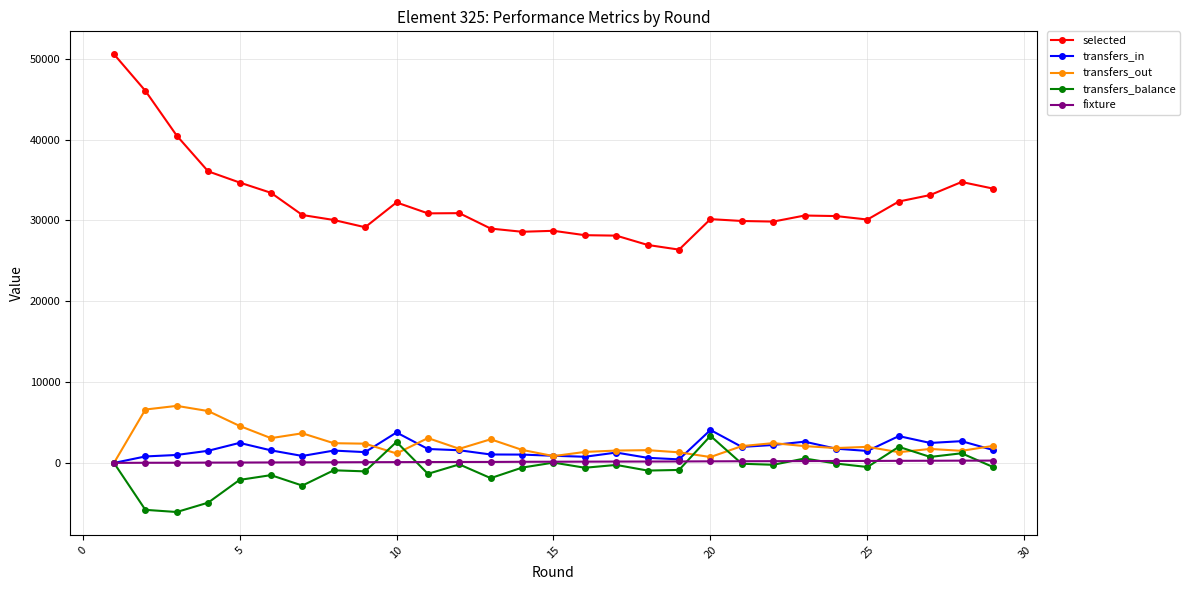

True or false: transfers_out and selected intersect in this chart.

False